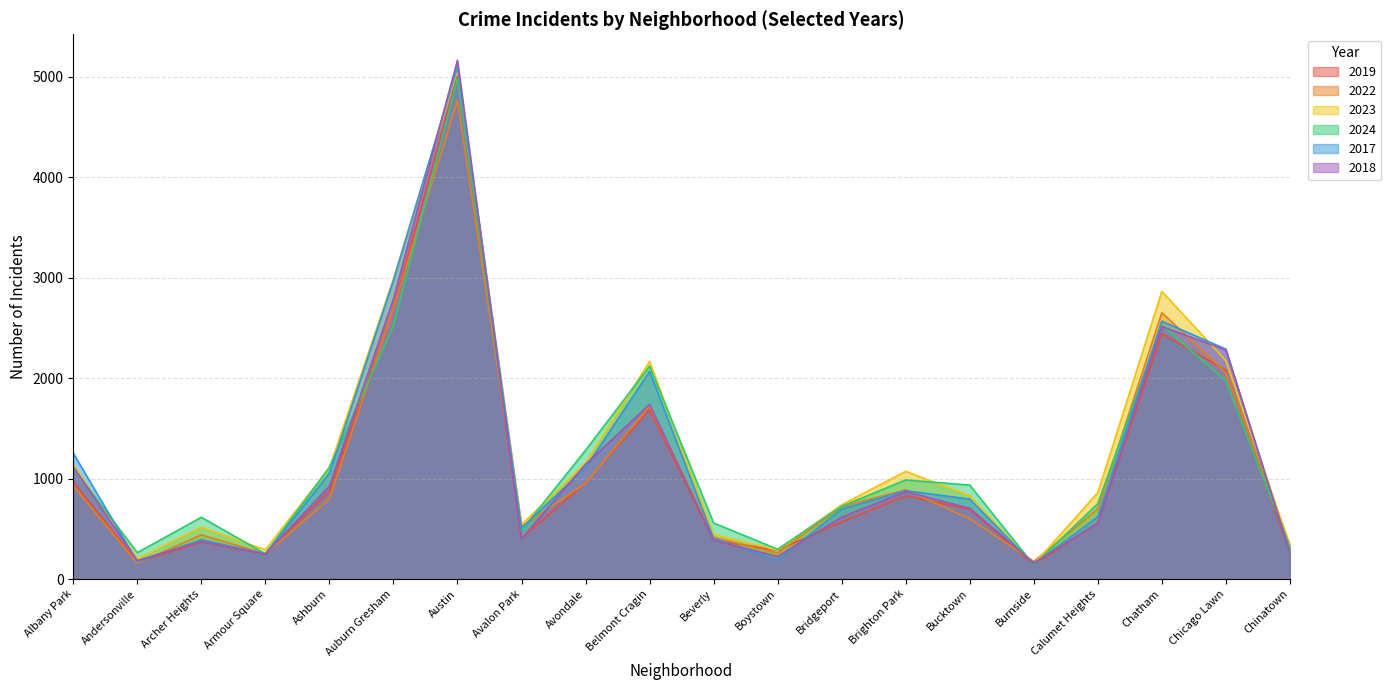

Reading left to right, transcribe all the data shown in this chart.

2019: 968	166	368	249	872	2700	5008	405	957	1687	385	287	568	828	694	142	561	2441	2079	253
2022: 926	157	440	251	797	2698	4763	522	953	1720	414	258	722	888	599	175	698	2650	2055	338
2023: 1138	201	515	291	1106	2987	5065	542	1152	2166	442	288	739	1072	828	146	860	2862	2174	335
2024: 1104	263	615	251	1113	2518	4981	485	1282	2119	558	297	724	986	935	139	751	2528	1972	320
2017: 1252	171	391	250	1053	2973	5096	508	1107	2066	403	188	697	879	795	145	620	2566	2288	253
2018: 1117	184	374	248	924	2787	5163	401	1142	1738	386	224	616	870	704	160	554	2513	2280	273